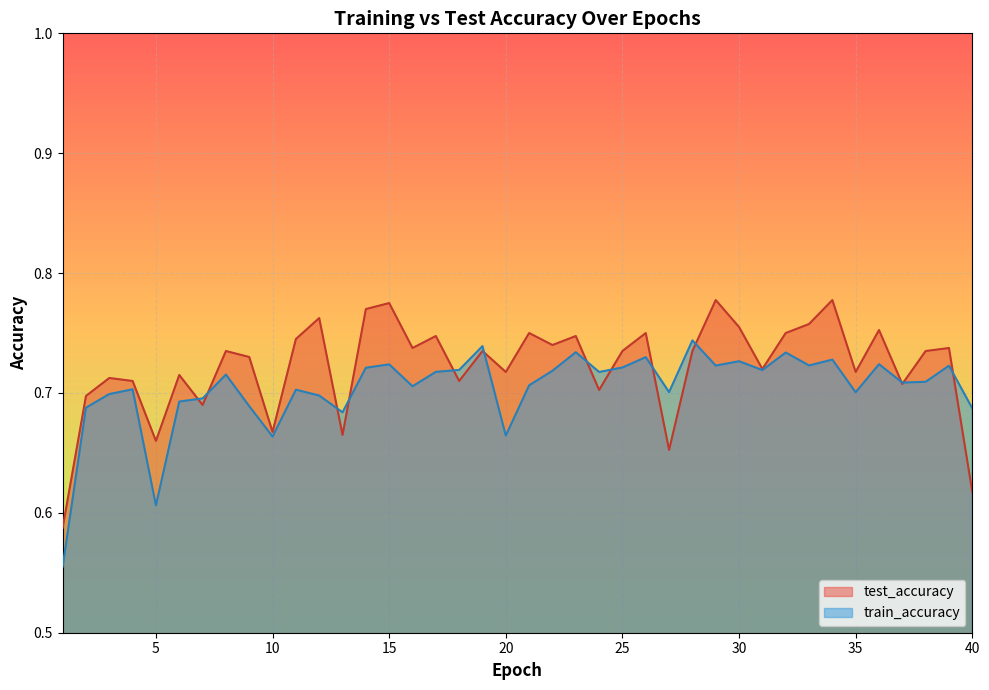

Reading right to left, list all the values displayed in this chart.

test_accuracy: 0.6	0.7	0.7	0.7	0.8	0.7	0.8	0.8	0.8	0.7	0.8	0.8	0.7	0.7	0.8	0.7	0.7	0.7	0.7	0.8	0.7	0.7	0.7	0.7	0.7	0.8	0.8	0.7	0.8	0.7	0.7	0.7	0.7	0.7	0.7	0.7	0.7	0.7	0.7	0.6
train_accuracy: 0.7	0.7	0.7	0.7	0.7	0.7	0.7	0.7	0.7	0.7	0.7	0.7	0.7	0.7	0.7	0.7	0.7	0.7	0.7	0.7	0.7	0.7	0.7	0.7	0.7	0.7	0.7	0.7	0.7	0.7	0.7	0.7	0.7	0.7	0.7	0.6	0.7	0.7	0.7	0.6